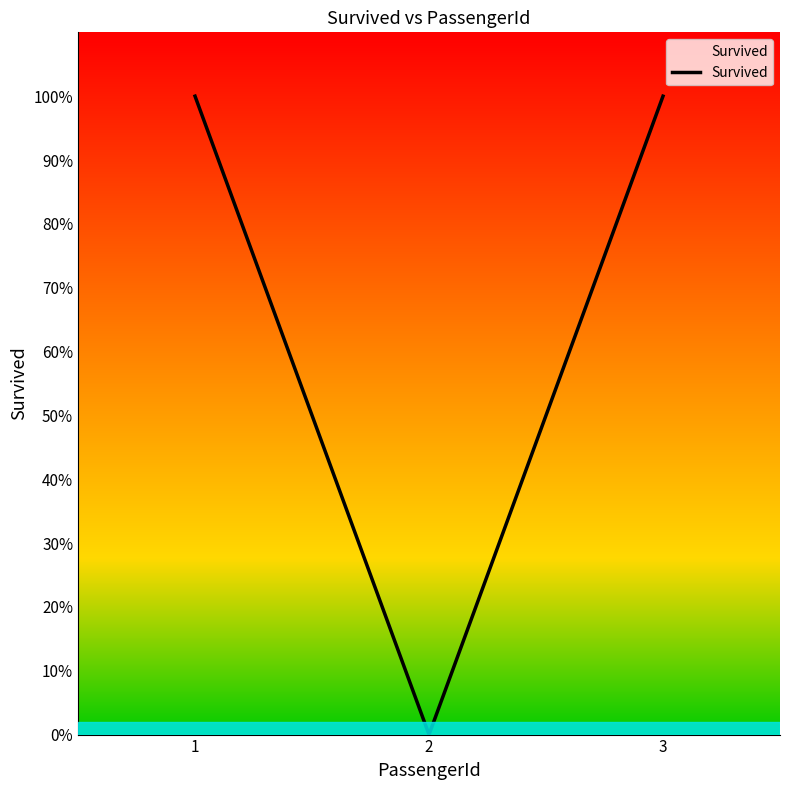

Reading right to left, transcribe all the data shown in this chart.

3=1	2=0	1=1